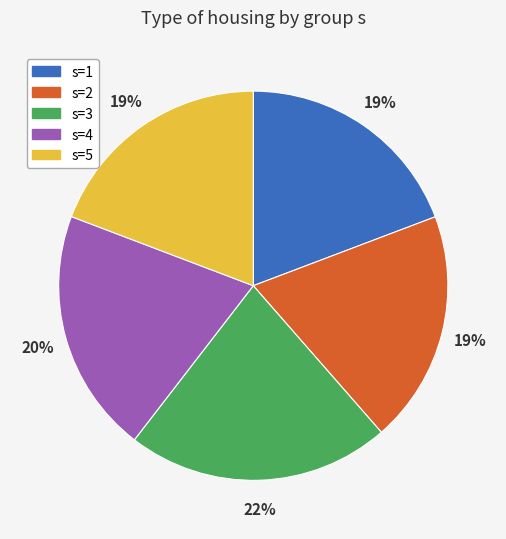

To the nearest percent, what percentage of the pie is s=2?

19%